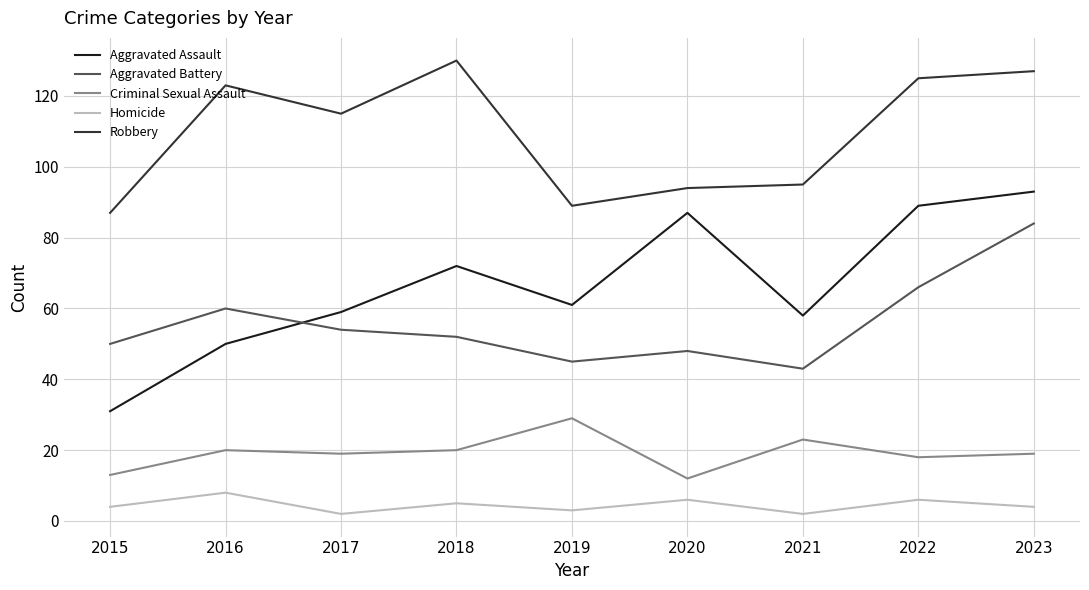

True or false: Aggravated Assault and Criminal Sexual Assault cross at least once.

False